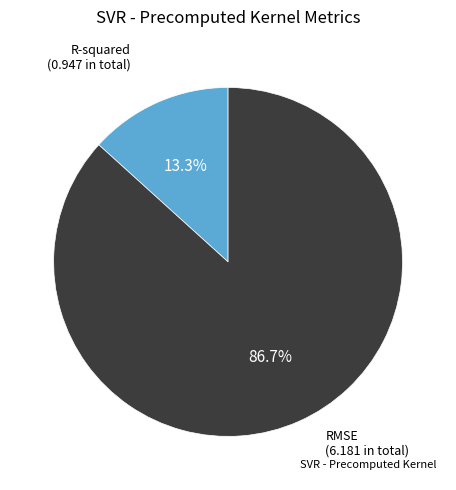

Does any single category account for the majority?

Yes